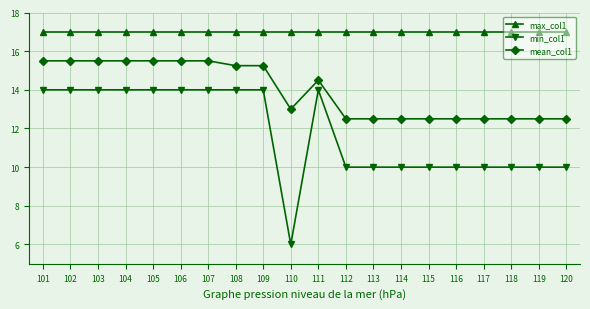

What is the highest value of the max_col1 series?

17.0